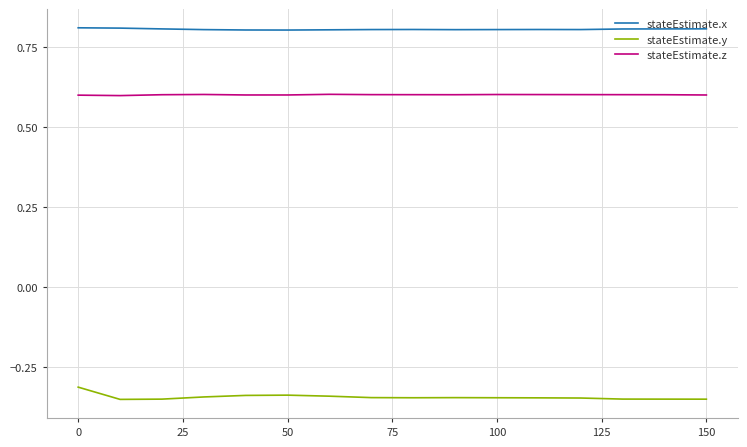

Which series has the largest total across all categories?

stateEstimate.x